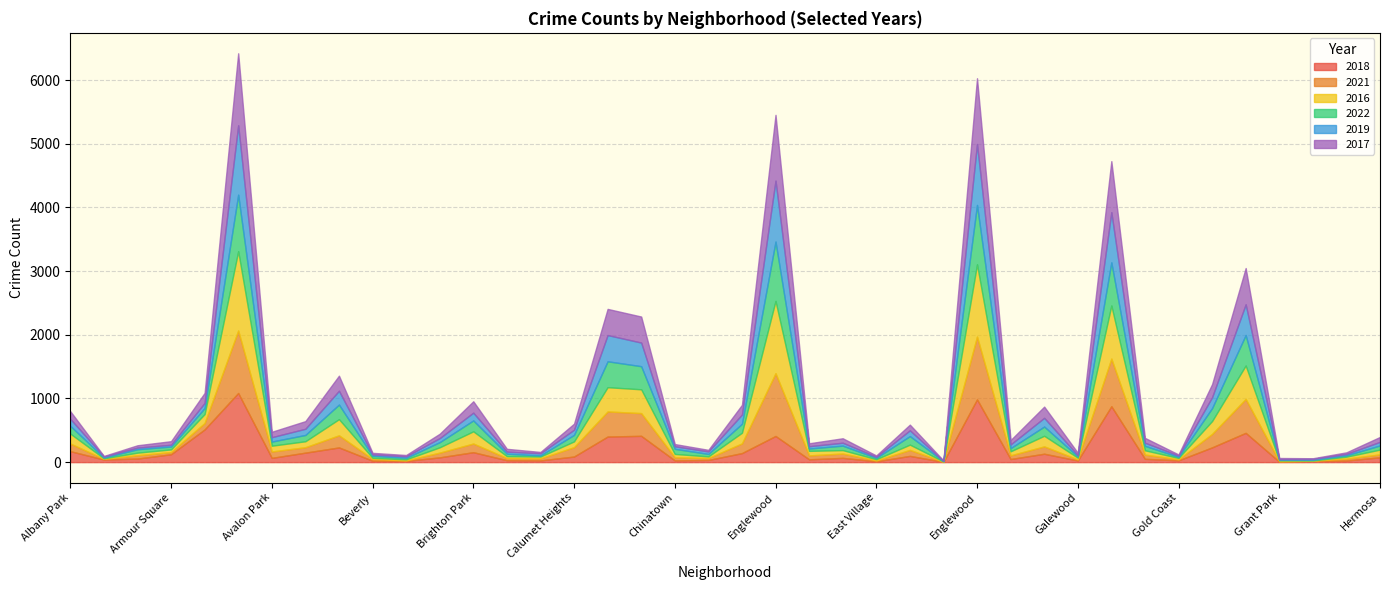

Where do 2017 and 2019 first cross each other?

Albany Park and Andersonville